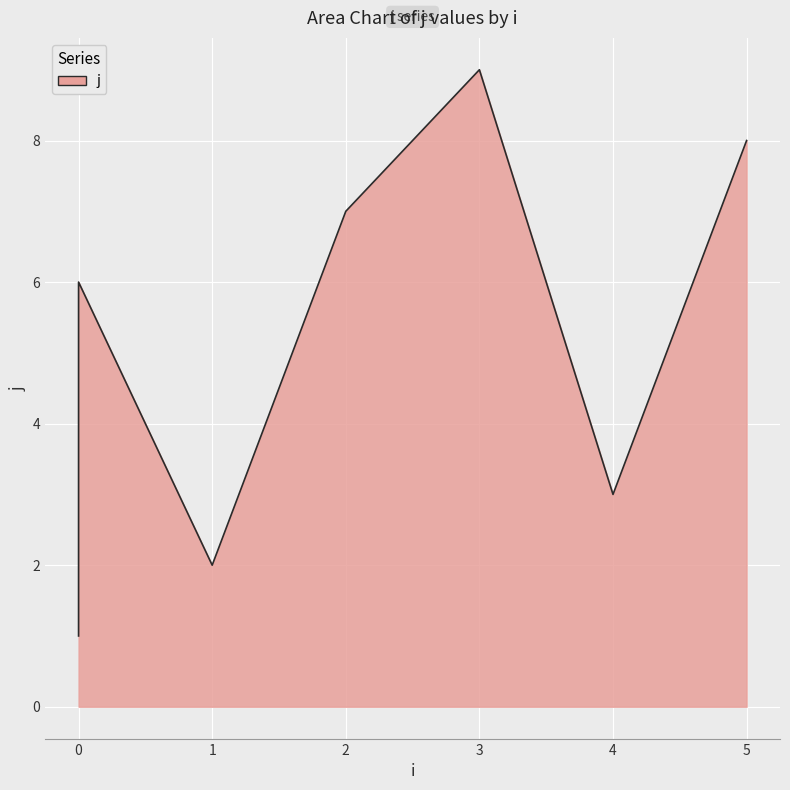

What is the minimum value shown in the chart?

1